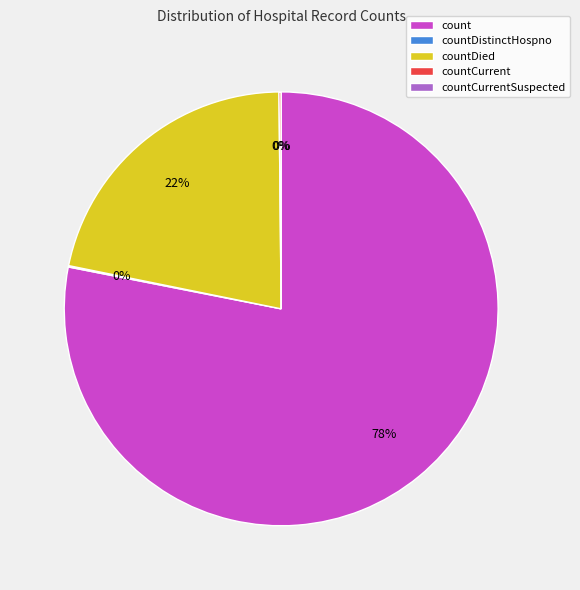

Is there any slice that represents more than half of the pie?

Yes